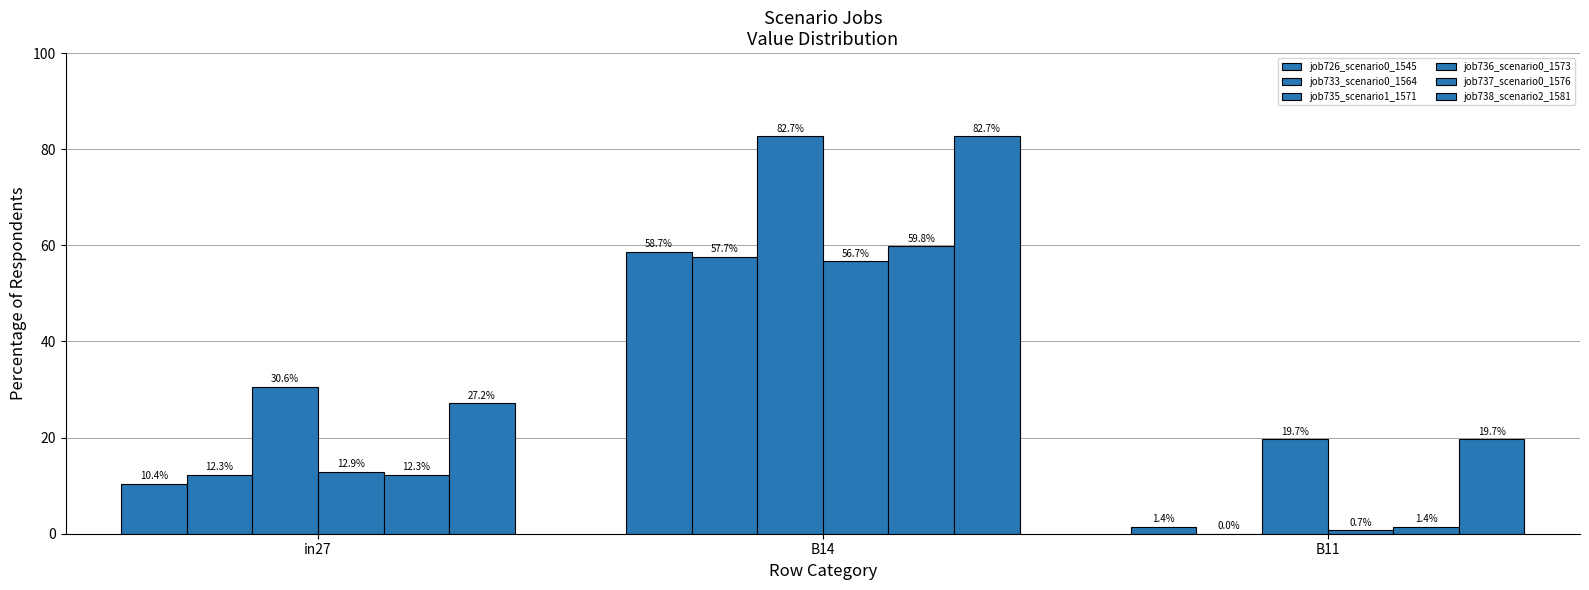

How many data points in job733_scenario0_1564 are above 12?

2